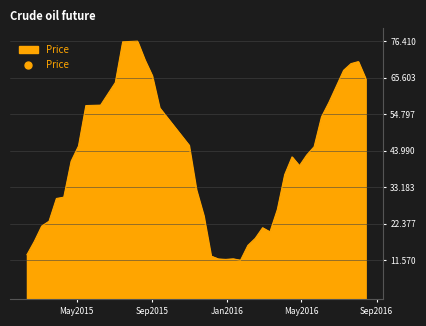

True or false: there are more than 2 points higher than both neighbors.

True